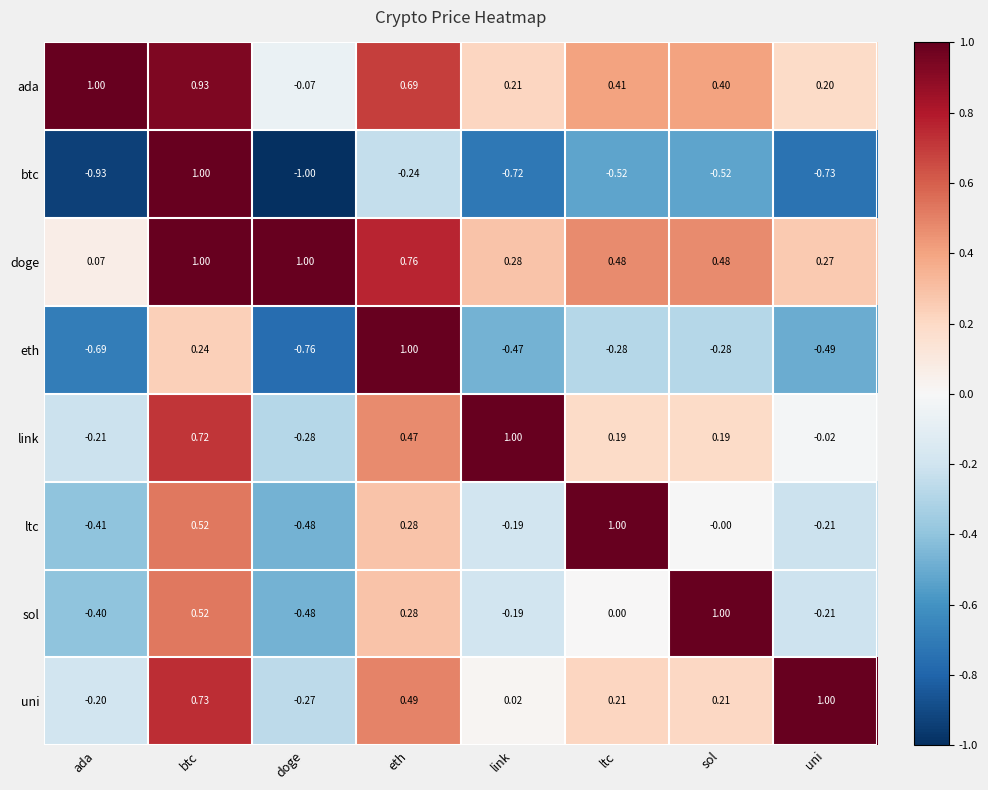

Rank the series at sol from lowest to highest value.

btc, eth, ltc, link, uni, ada, doge, sol